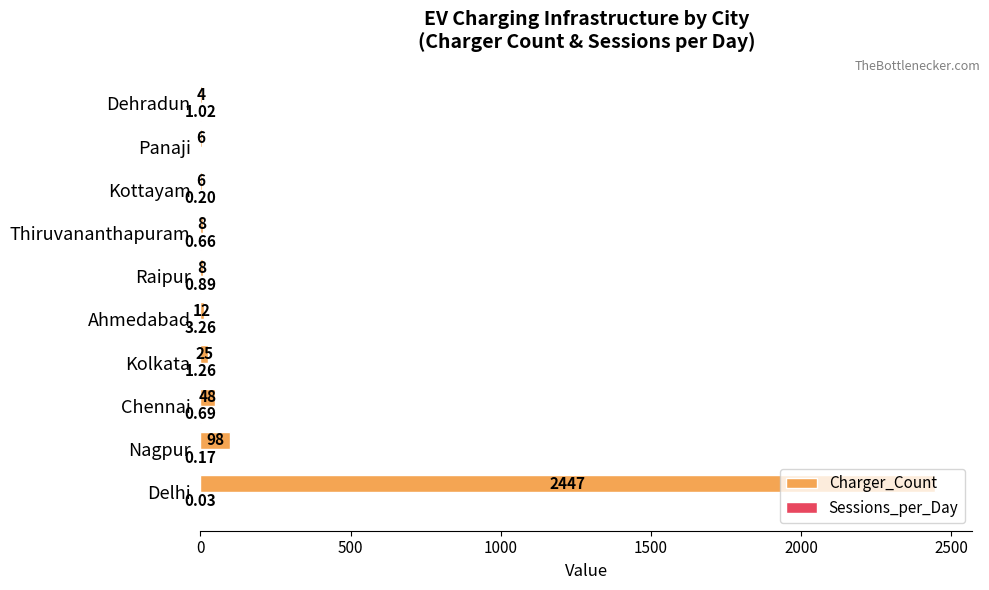

Which series changed the most between Kottayam and Dehradun?

Charger_Count